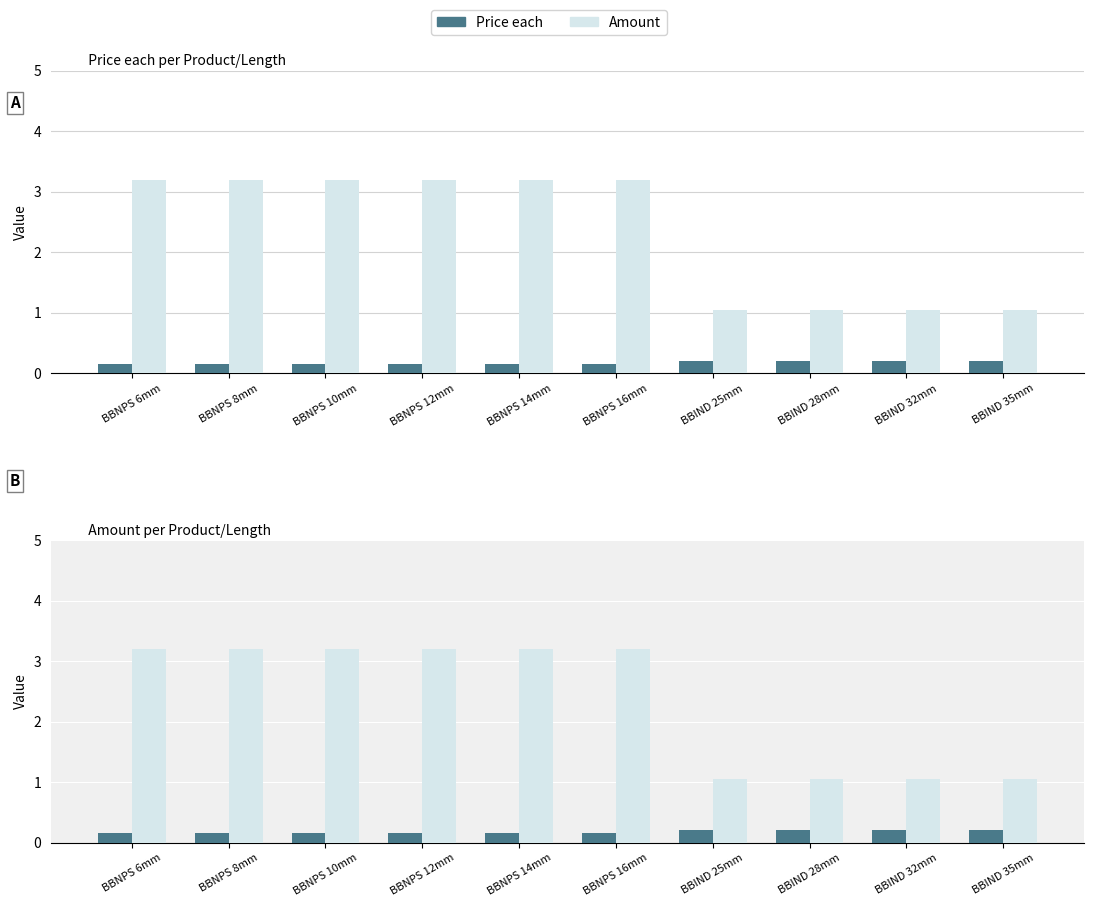

Reading right to left, transcribe all the data shown in this chart.

Price each: 0.2	0.2	0.2	0.2	0.2	0.2	0.2	0.2	0.2	0.2
Amount: 1.1	1.1	1.1	1.1	3.2	3.2	3.2	3.2	3.2	3.2